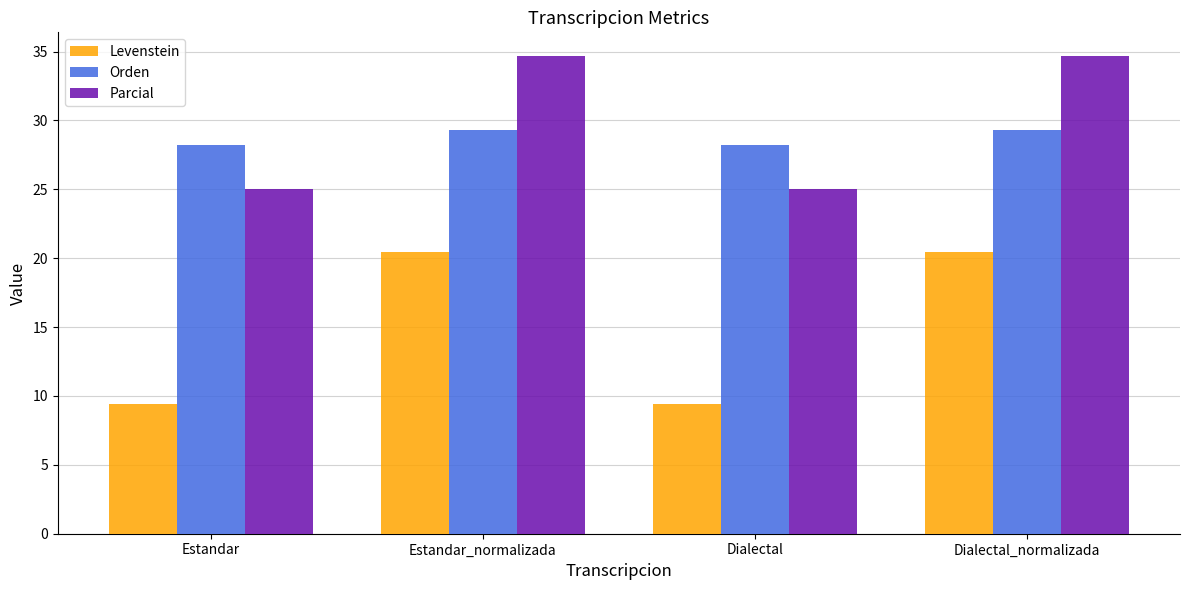

At Dialectal, list the series in order from smallest to largest.

Levenstein, Parcial, Orden